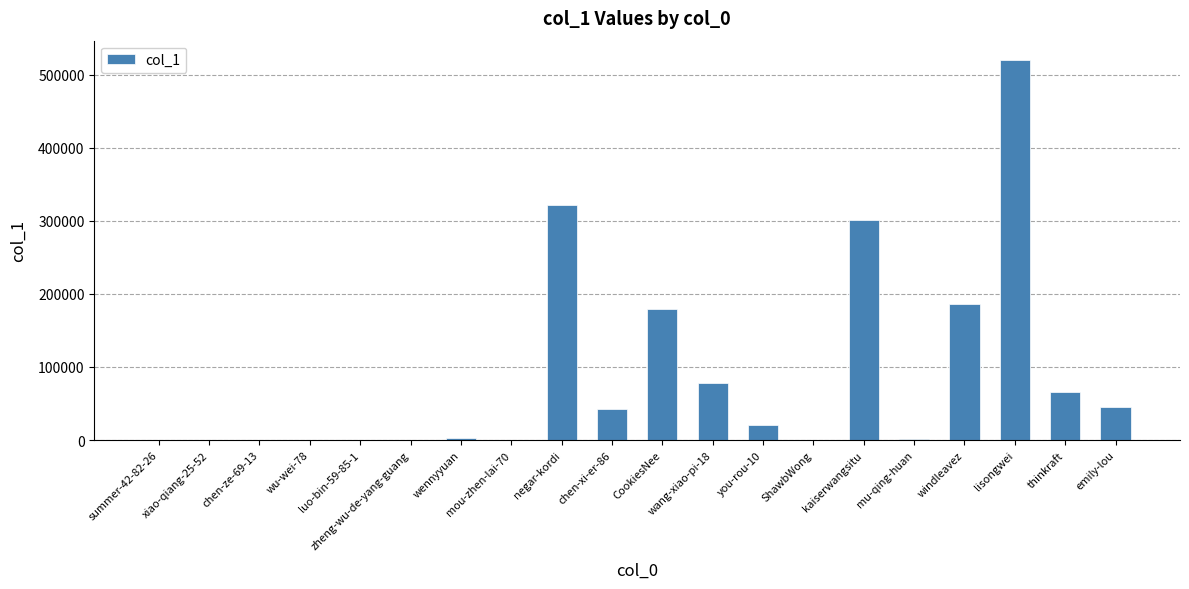

Between xiao-qiang-25-52 and emily-lou, which is larger?

emily-lou